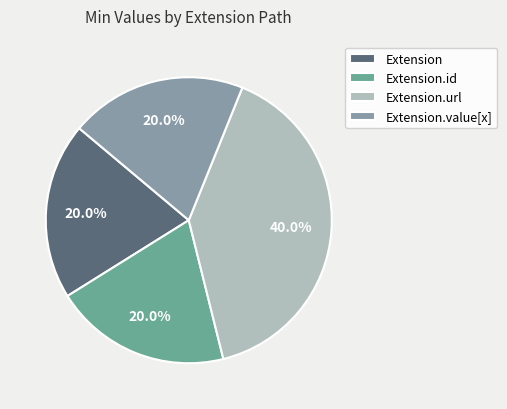

Which category has the biggest portion of the pie?

Extension.url